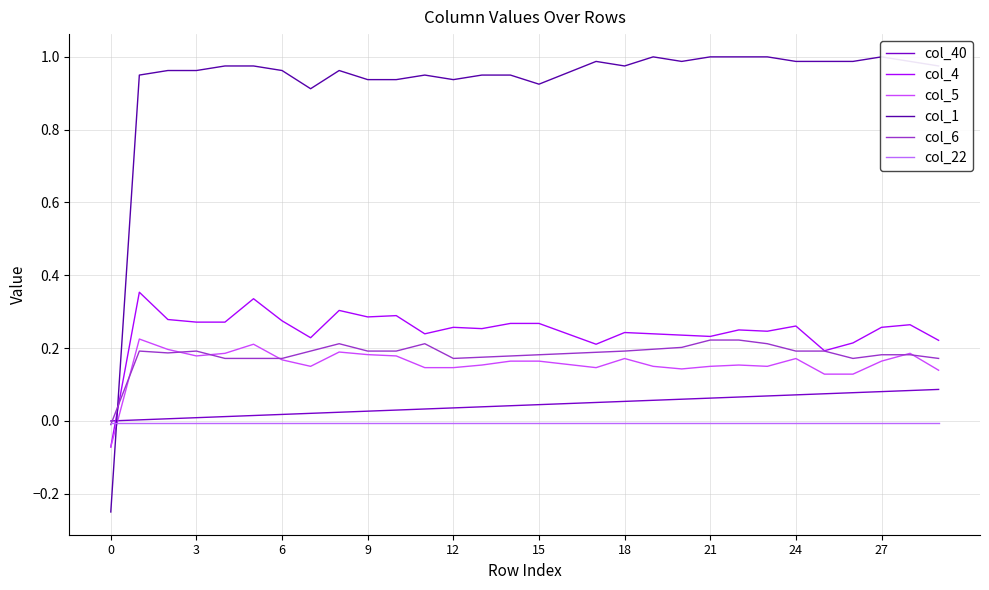

How many values in col_6 are below zero?

1